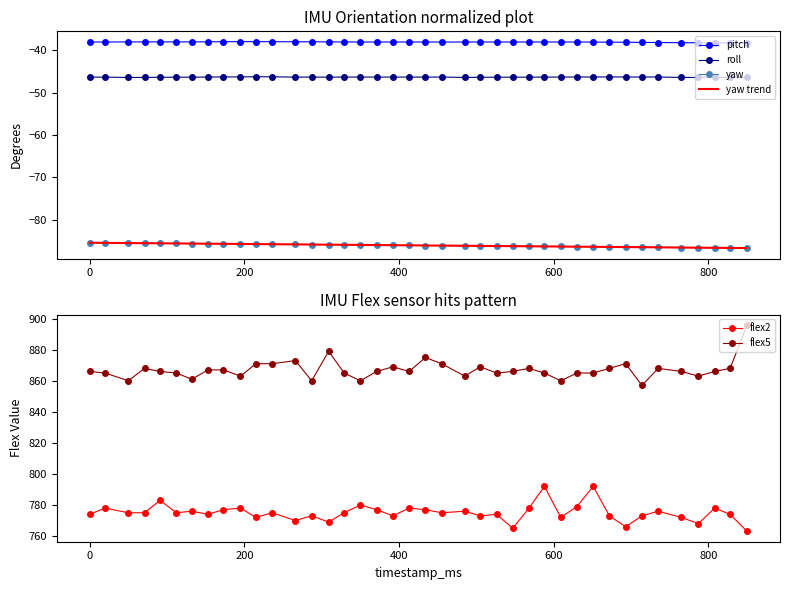

What is the lowest value of the flex5 series?

857